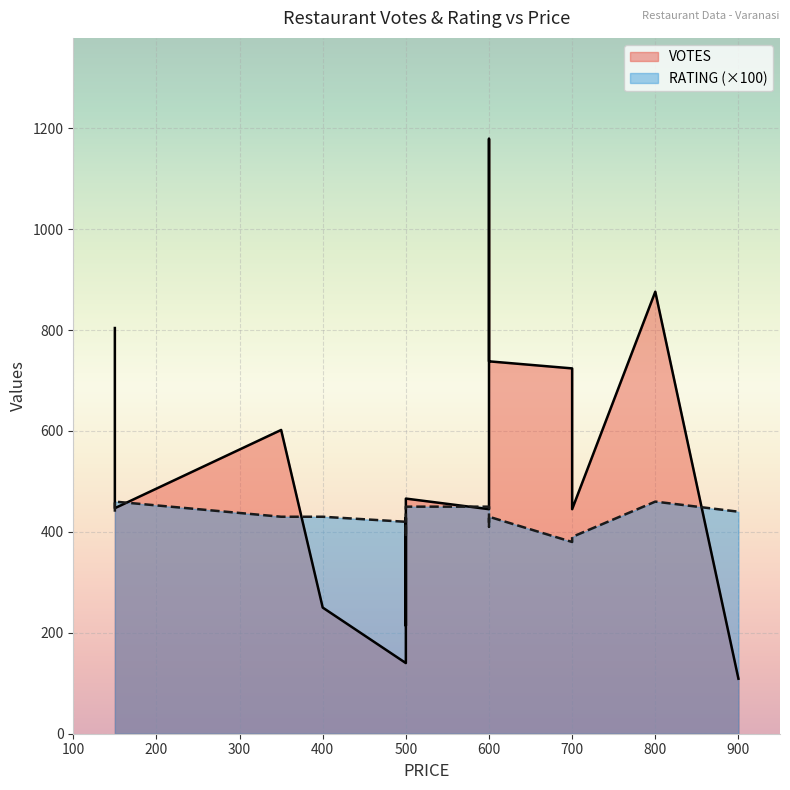

Rank the series at The Yellow Chilli from lowest to highest value.

RATING, VOTES